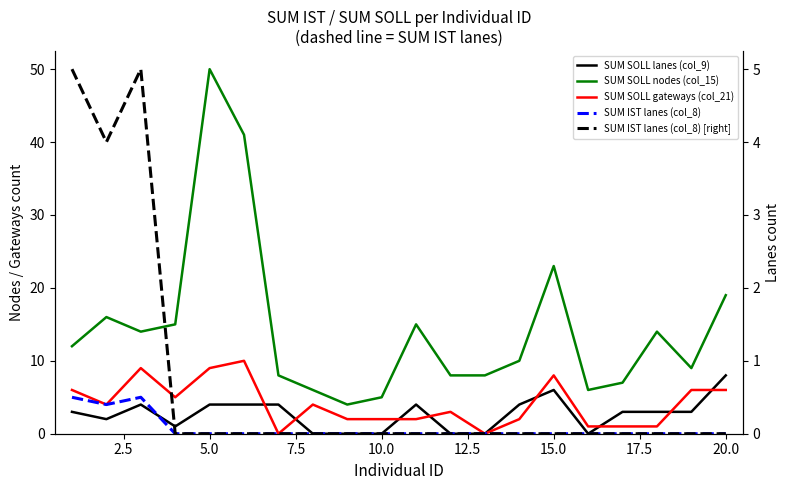

True or false: SUM SOLL nodes (col_15) and SUM SOLL gateways (col_21) intersect in this chart.

False